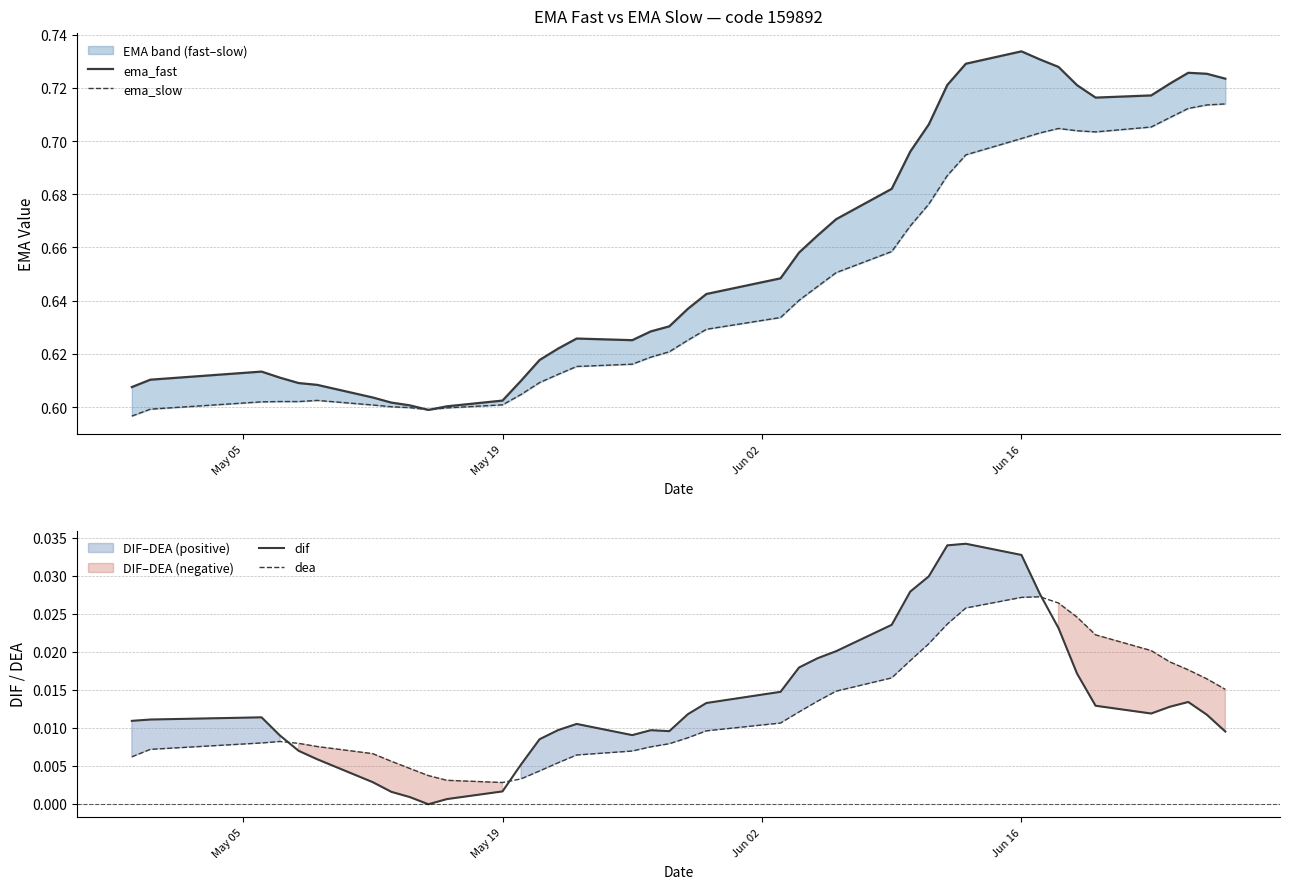

The value of ema_slow at Jun 16 is 0.4. True or false?

False